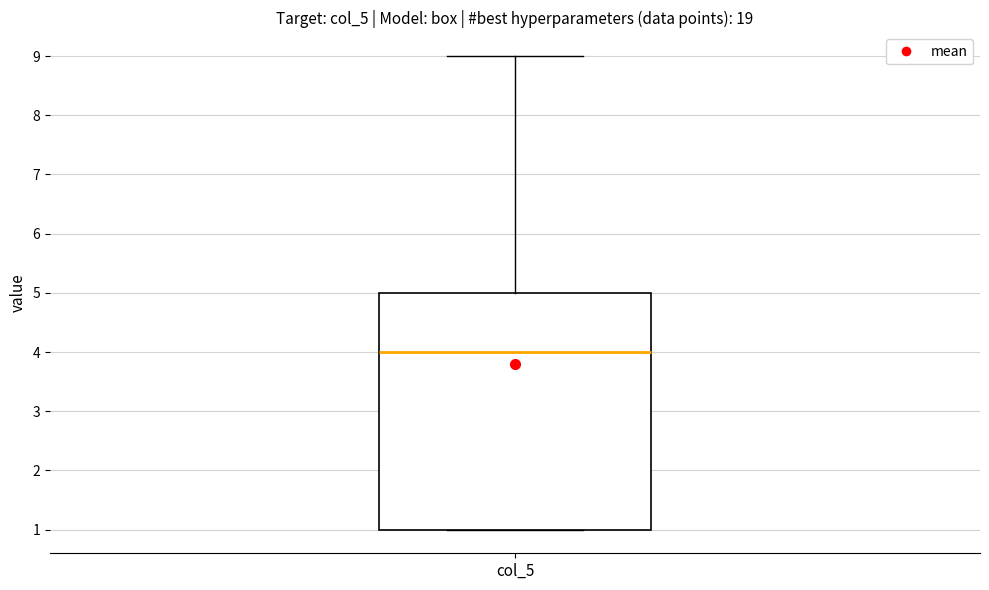

Where is the upper edge of the box for col_5 on the y-axis? The values are not printed on the chart, so give them approximately, as read against the axis.

5